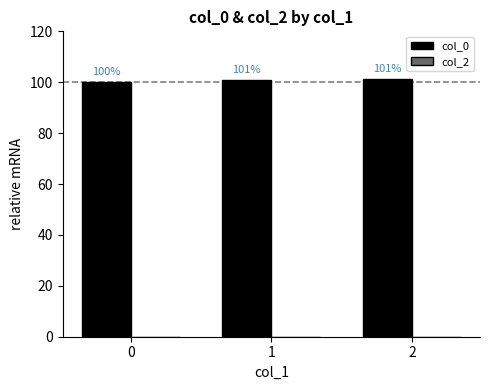

What is the value of the 2nd bar from the left?

100.7